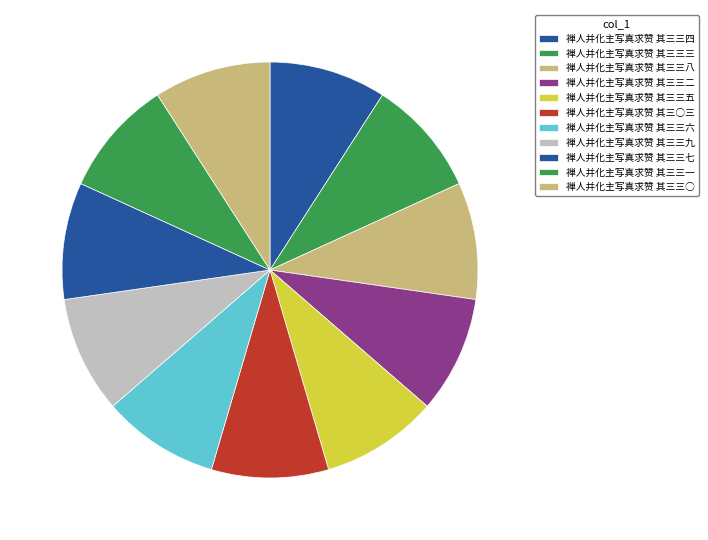

Is there any slice that represents more than half of the pie?

No